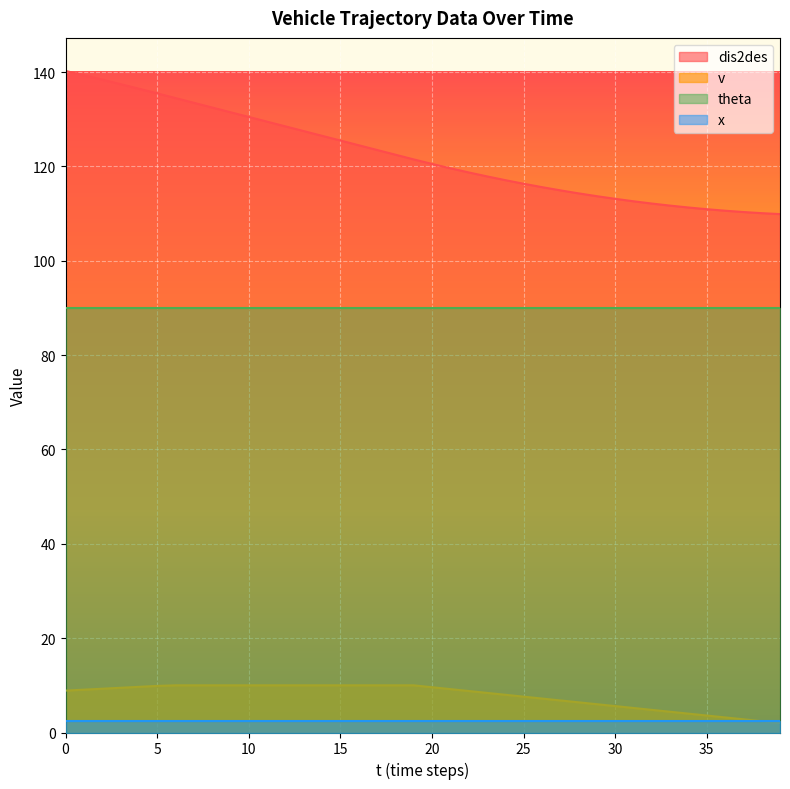

Which series changed the most between 7 and 13?

dis2des